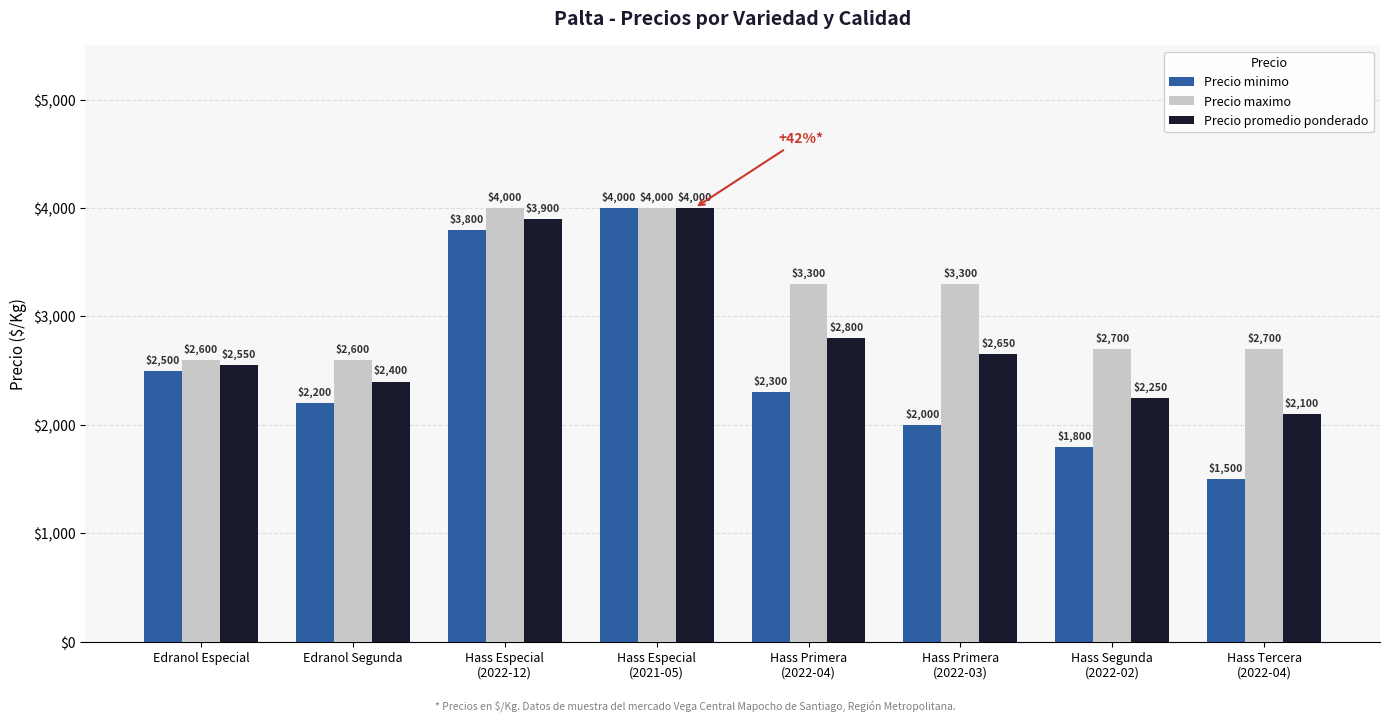

Rank the series by their average value, from lowest to highest.

Precio minimo, Precio promedio ponderado, Precio maximo